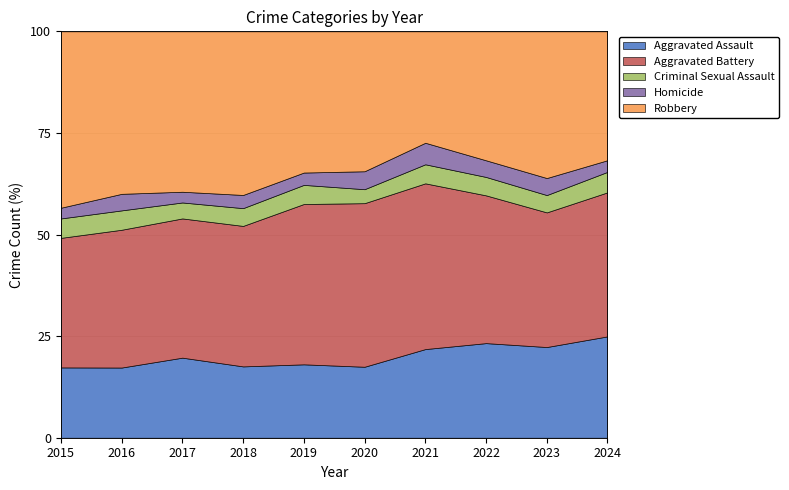

What is the total value across all series at 2019?

100.0